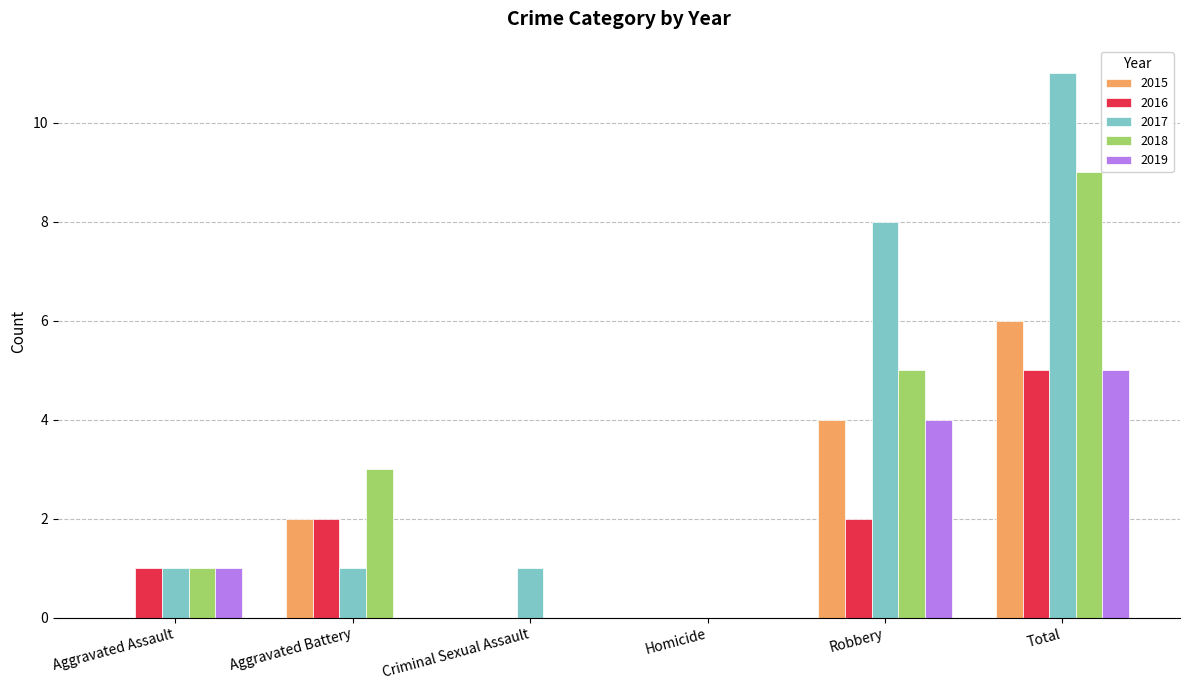

What are all the series names shown in the legend?

2015, 2016, 2017, 2018, 2019